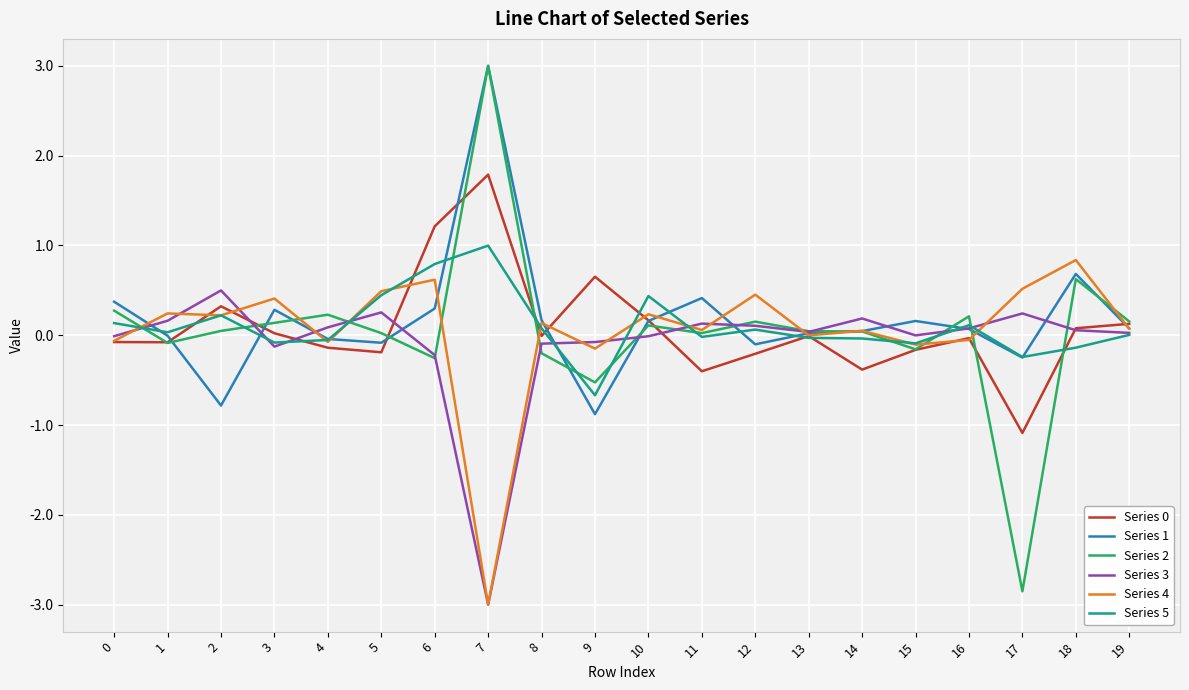

What is the difference between the highest and lowest values at 7?

6.0